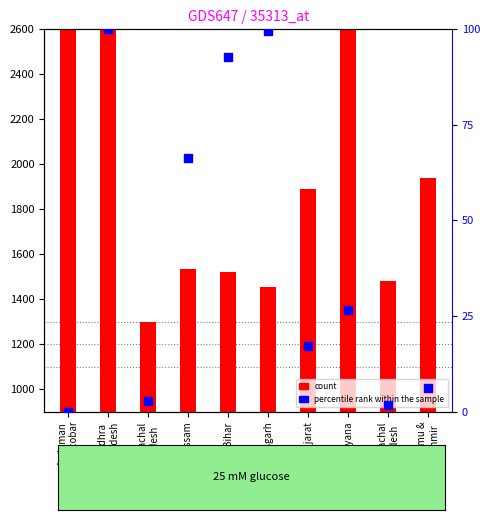

What are all the series names shown in the legend?

count, percentile rank within the sample